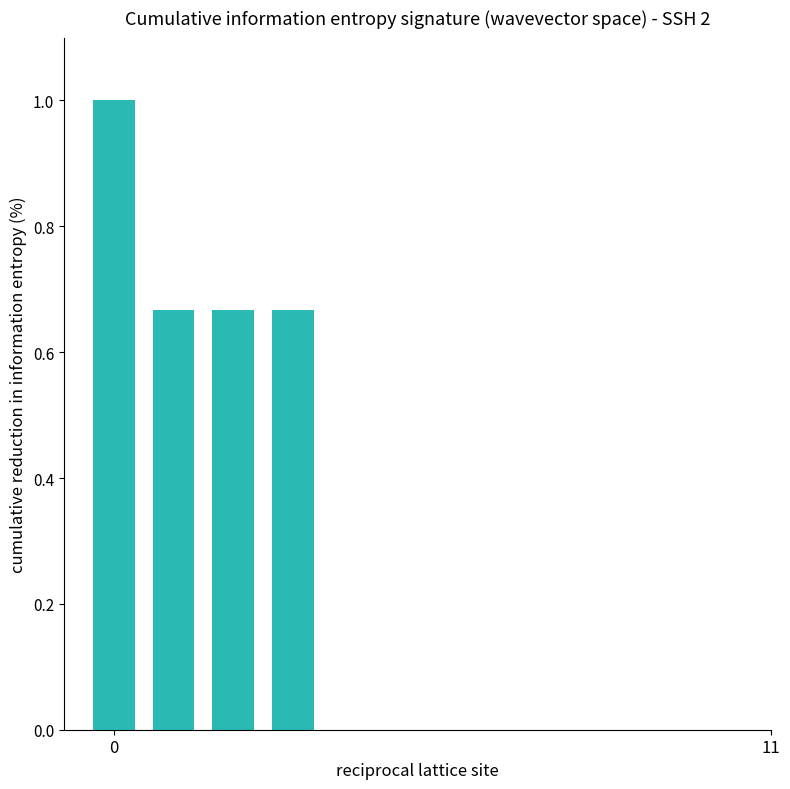

What is the average value?

0.3